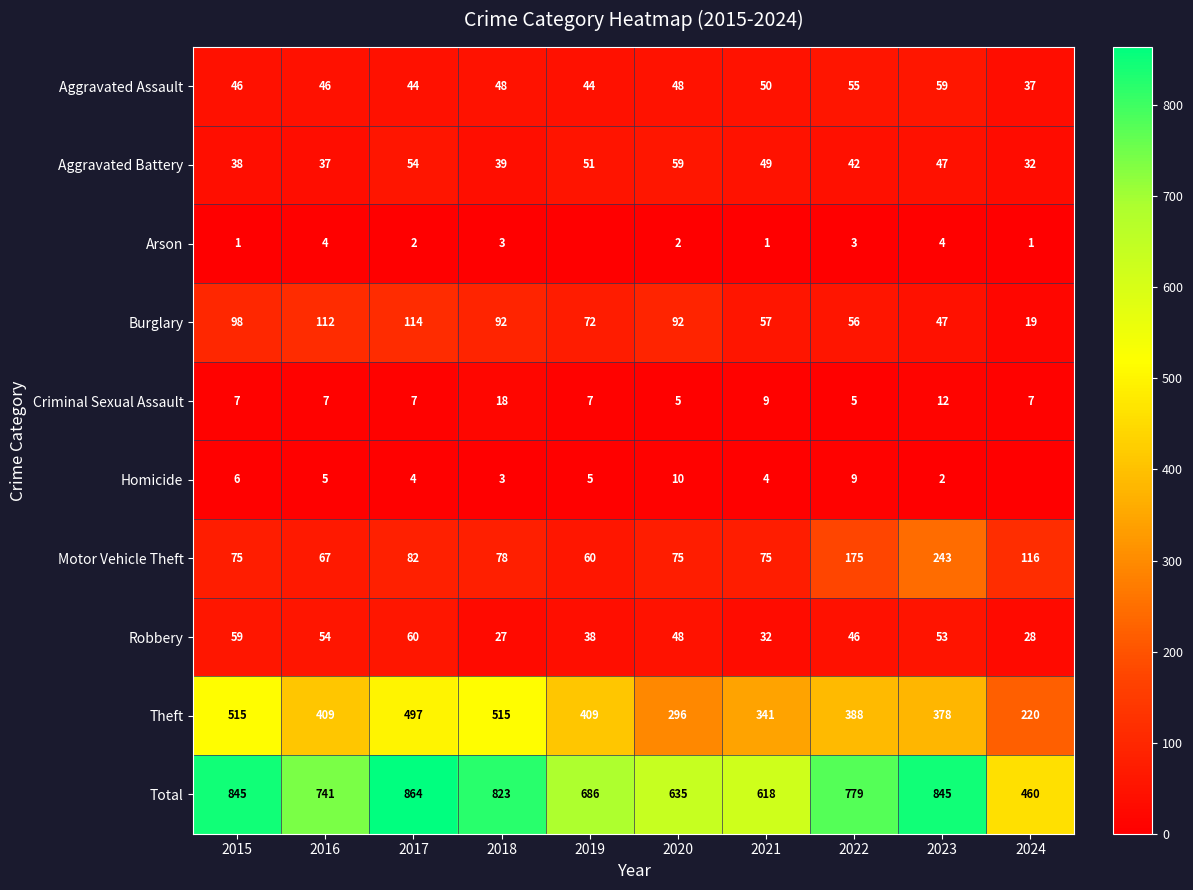

Between 2020 and 2022, which is larger?

2022